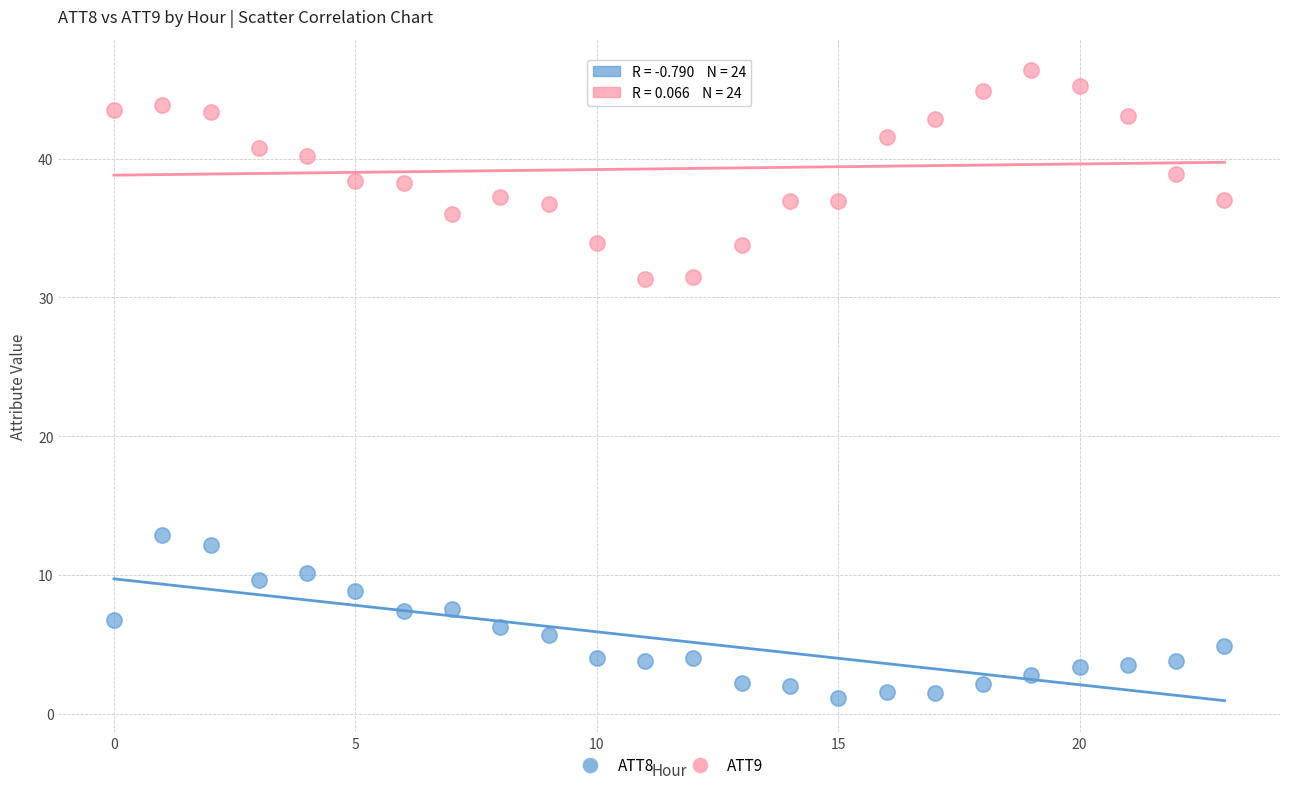

Across all data points, what is the range of Y values (max minus min)?

45.2